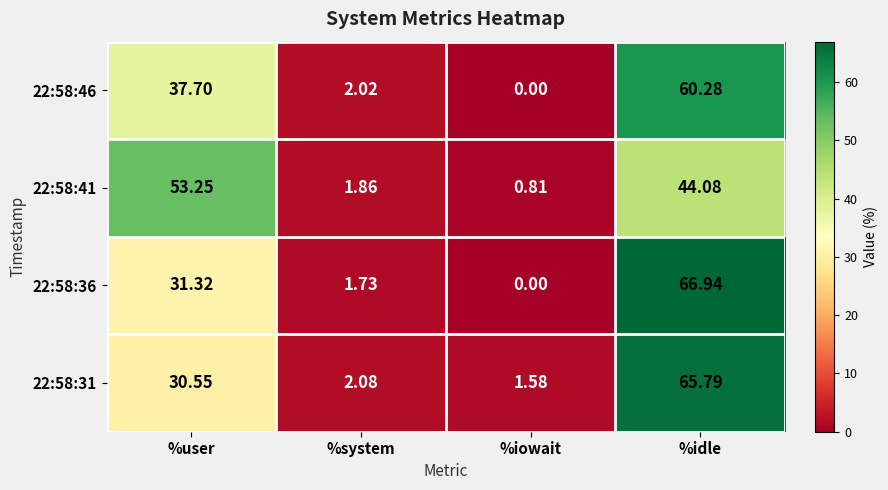

Which category has the highest value in the 22:58:36 series?

%idle